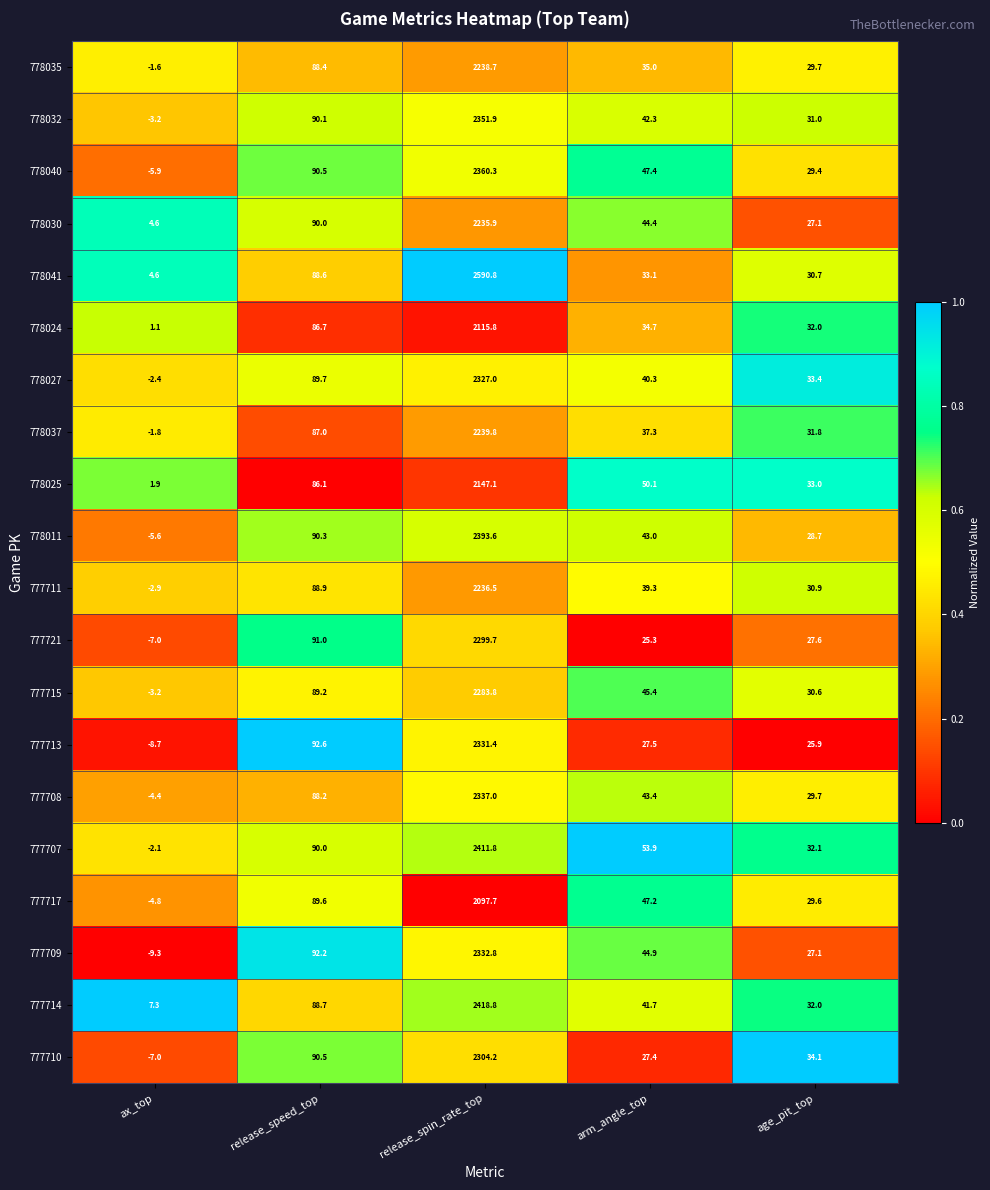

What is the maximum value for 777721?

2299.7